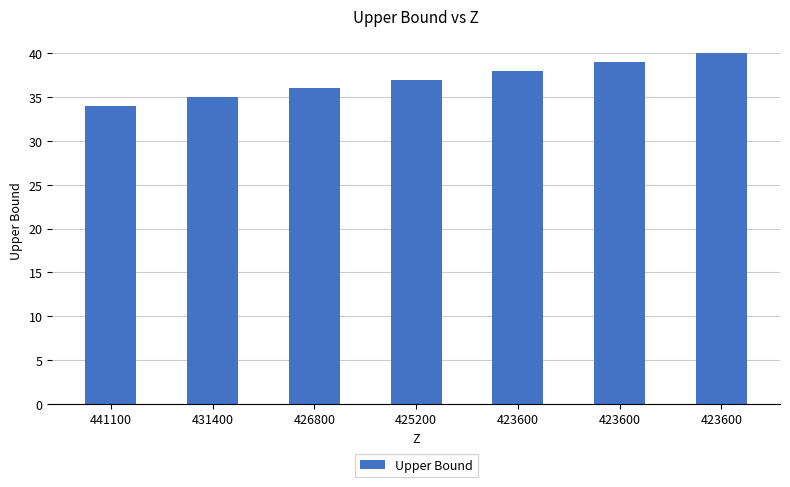

At which category does the chart reach its peak across all series?

423600